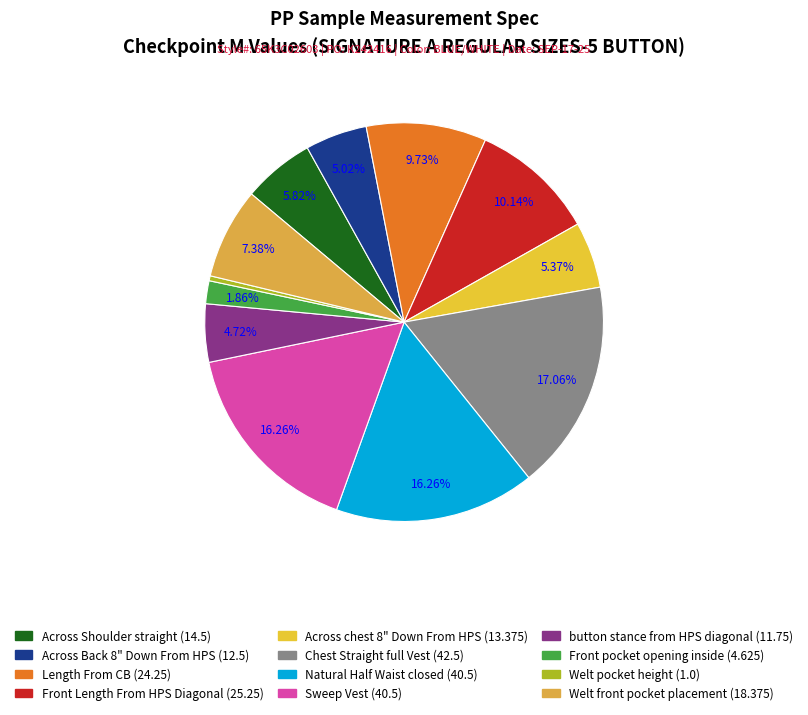

To the nearest percent, what is the difference between the largest and smallest slice percentages?

17%